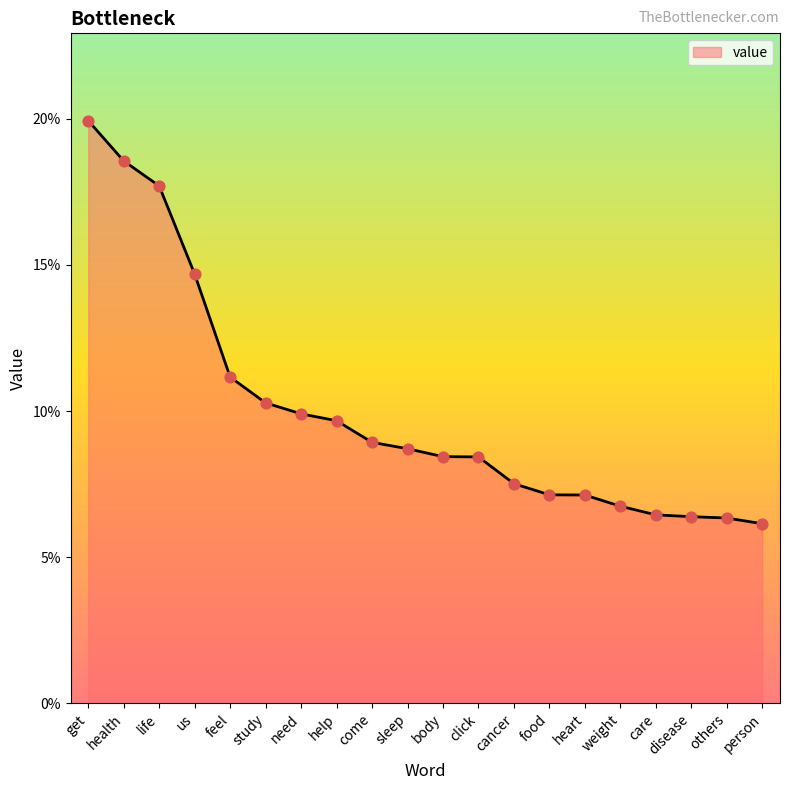

Which has a higher value, weight or others?

weight